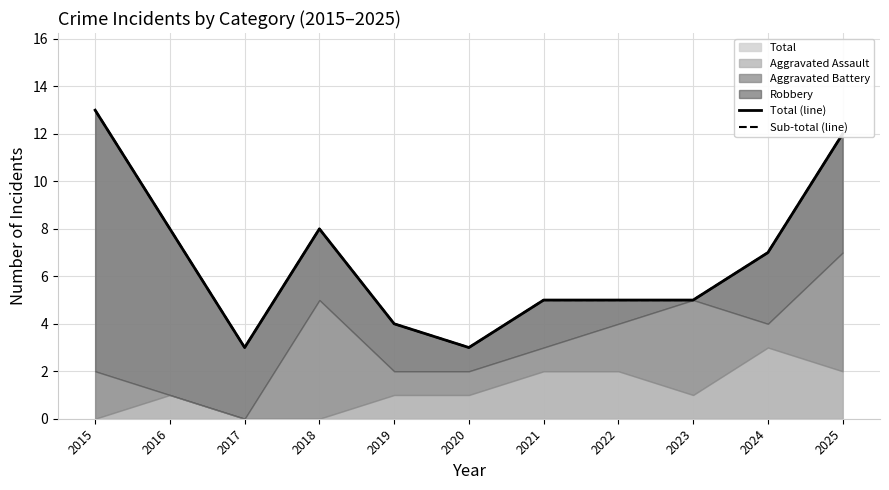

True or false: Total has a value of 4 at 2019.

True